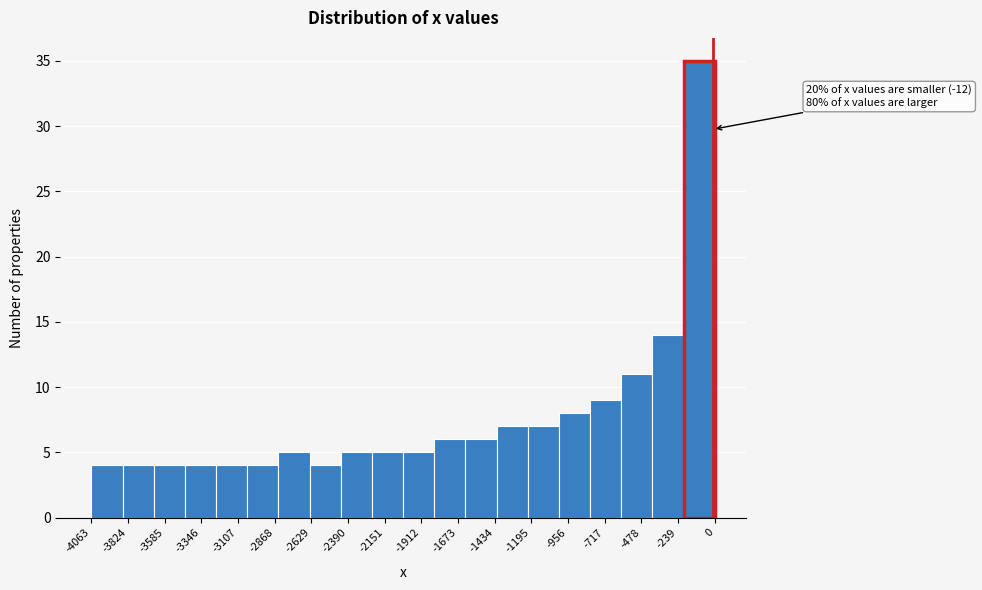

Which range on the x-axis has the tallest bar?

-200 to 0